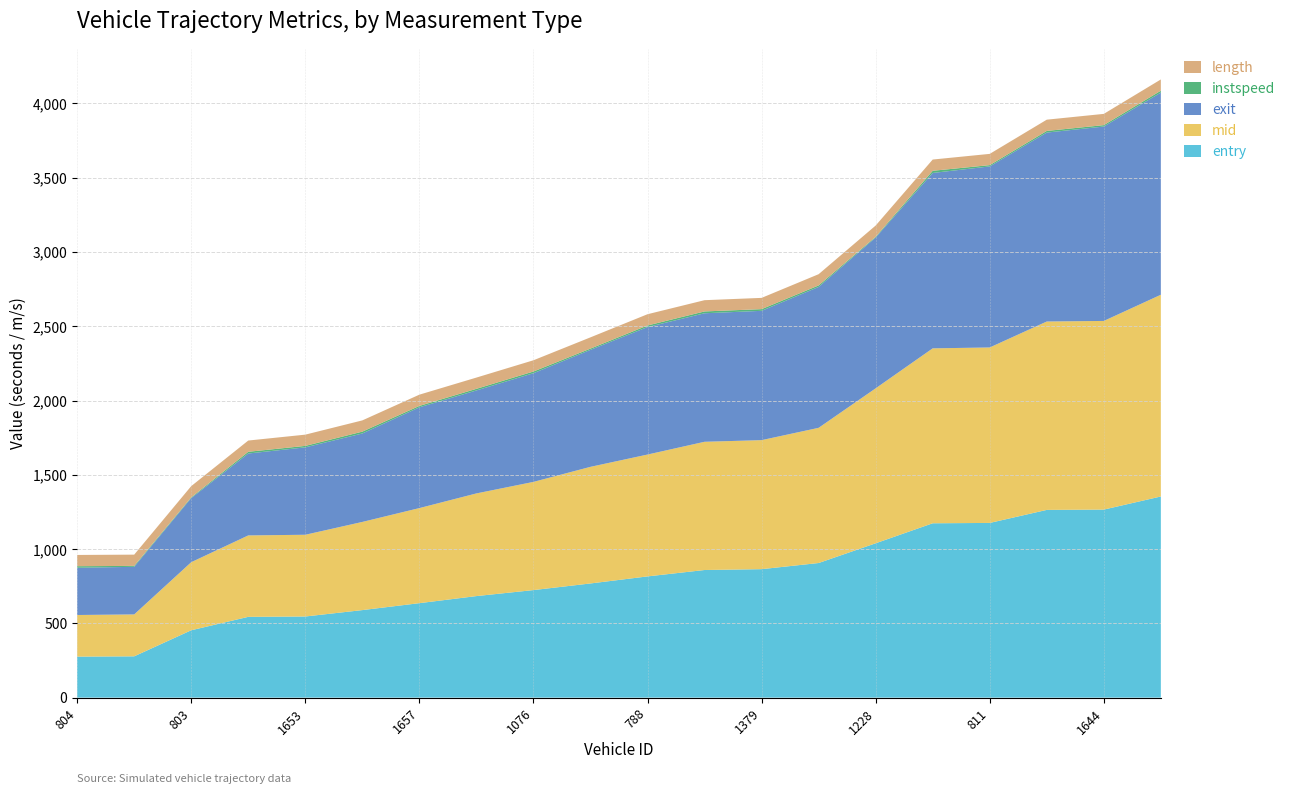

Reading left to right, what are all the values shown in this chart?

entry: 804=276.0	802=277.9	803=453.4	1671=543.8	1653=546.1	1236=589.2	1657=635.9	115=683.5	1076=723.9	1458=768.6	788=816.0	1232=859.1	1379=864.8	1658=906.1	1228=1039.0	813=1173.7	811=1176.0	1667=1263.7	1644=1265.8	1652=1354.0
mid: 804=280.1	802=282.1	803=458.2	1671=548.2	1653=550.2	1236=593.5	1657=640.1	115=691.1	1076=728.3	1458=785.1	788=820.3	1232=863.2	1379=868.5	1658=910.1	1228=1043.2	813=1177.6	811=1181.3	1667=1268.2	1644=1270.1	1652=1358.1
exit: 804=318.0	802=320.5	803=431.5	1671=551.4	1653=588.4	1236=595.5	1657=678.3	115=693.3	1076=731.7	1458=787.5	788=858.2	1232=865.1	1379=870.5	1658=948.4	1228=1015.2	813=1180.7	811=1218.8	1667=1271.9	1644=1308.6	1652=1360.9
instspeed: 804=10.6	802=6.3	803=5.0	1671=11.6	1653=9.9	1236=12.4	1657=9.5	115=10.9	1076=11.4	1458=8.5	788=10.8	1232=12.4	1379=11.4	1658=10.2	1228=5.0	813=14.7	811=8.7	1667=11.2	1644=9.6	1652=12.8
length: 804=75.7	802=75.7	803=75.7	1671=75.7	1653=75.7	1236=75.7	1657=75.7	115=75.7	1076=75.7	1458=75.7	788=75.7	1232=75.7	1379=75.7	1658=75.7	1228=75.7	813=75.7	811=75.7	1667=75.7	1644=75.7	1652=75.7